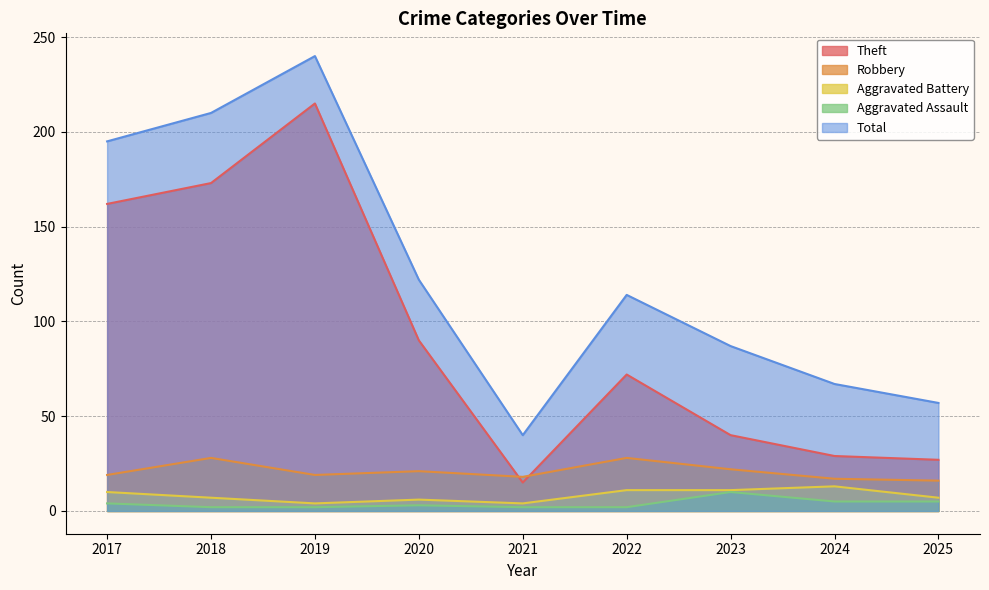

Which series has the largest total across all categories?

Total